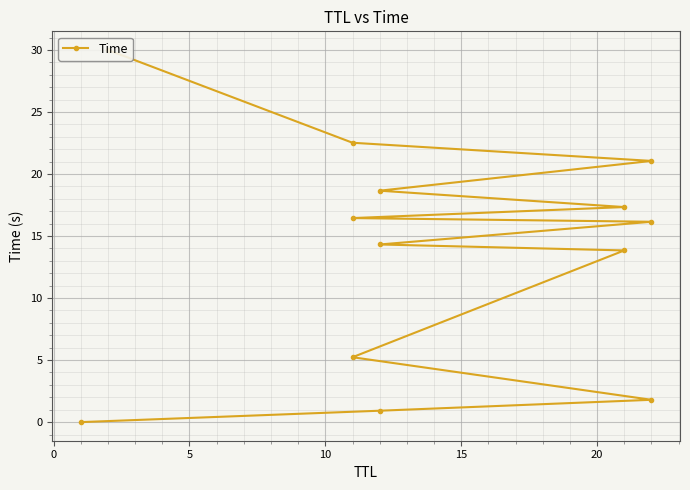

Approximately how many times larger is the value at 20 compared to 10?

2.7